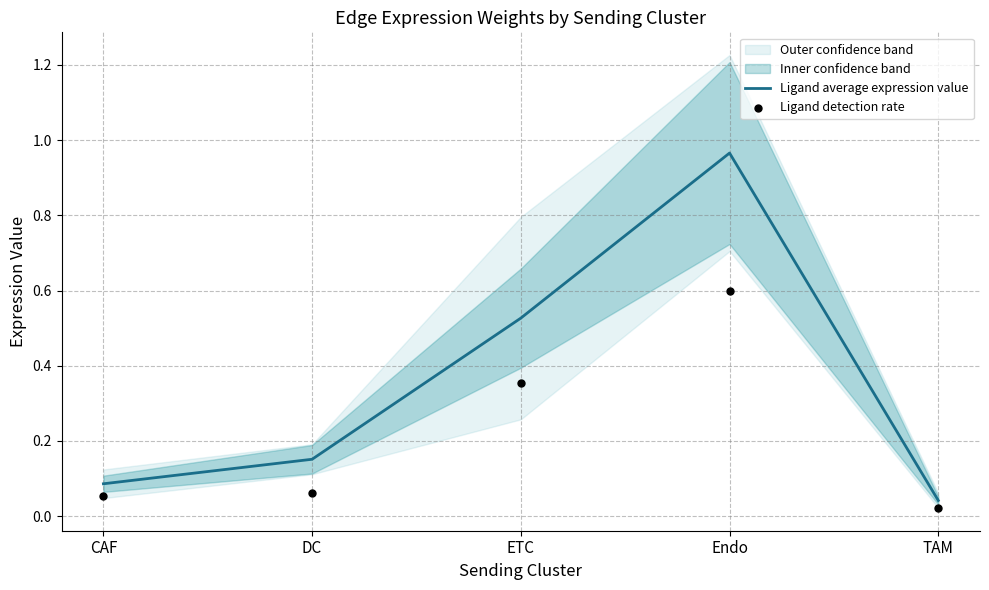

Which series has the largest total across all categories?

Ligand average expression value